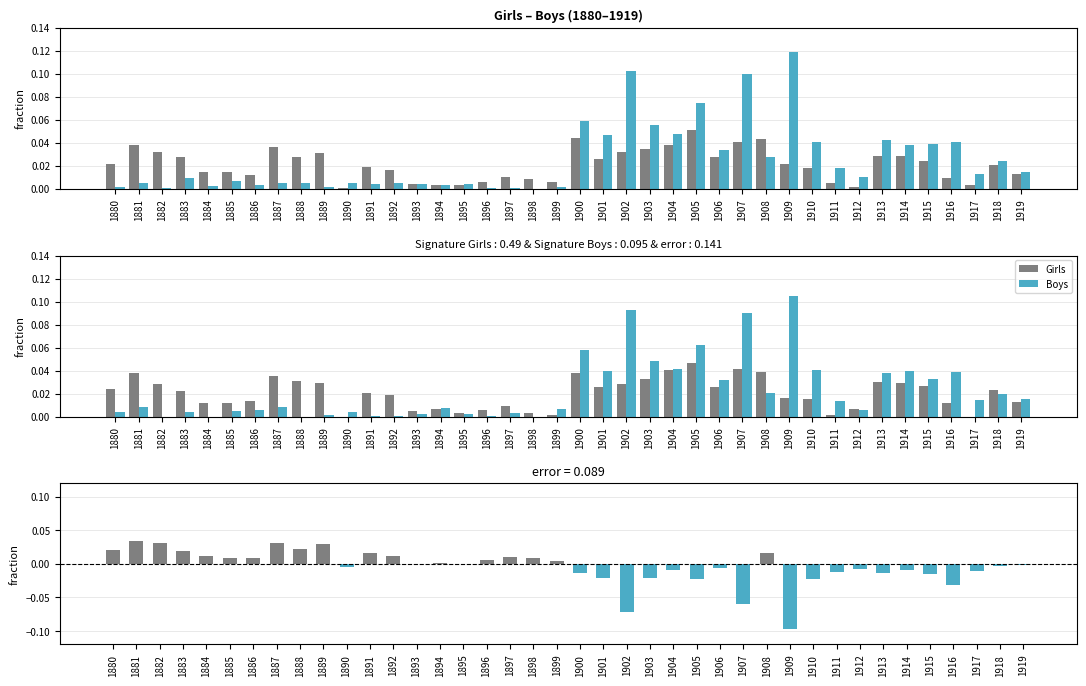

How many groups of bars are there?

40